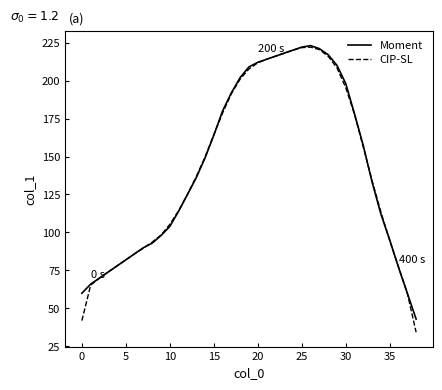

What is the maximum value shown in the chart?

223.0